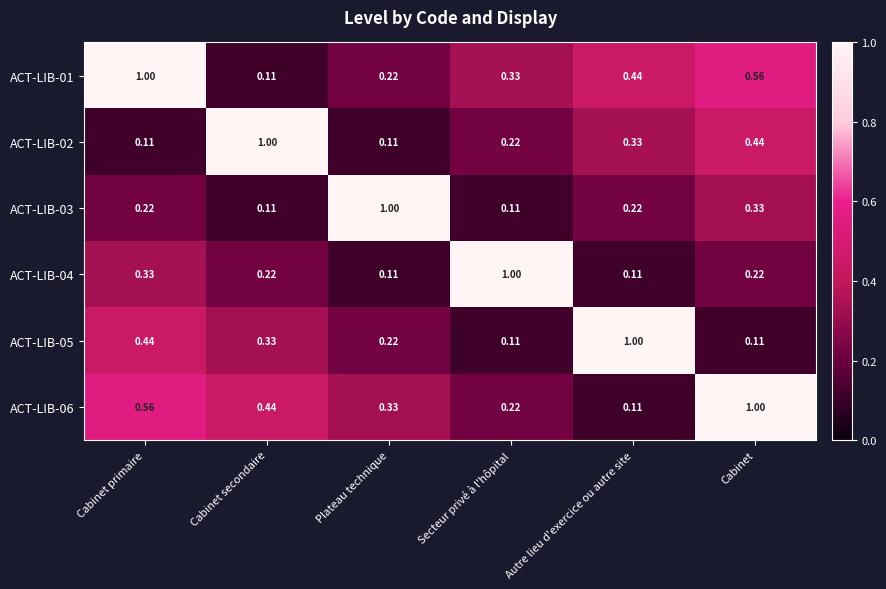

Is the value of ACT-LIB-04 at Autre lieu d'exercice ou autre site greater than the value of ACT-LIB-06 at Cabinet?

No